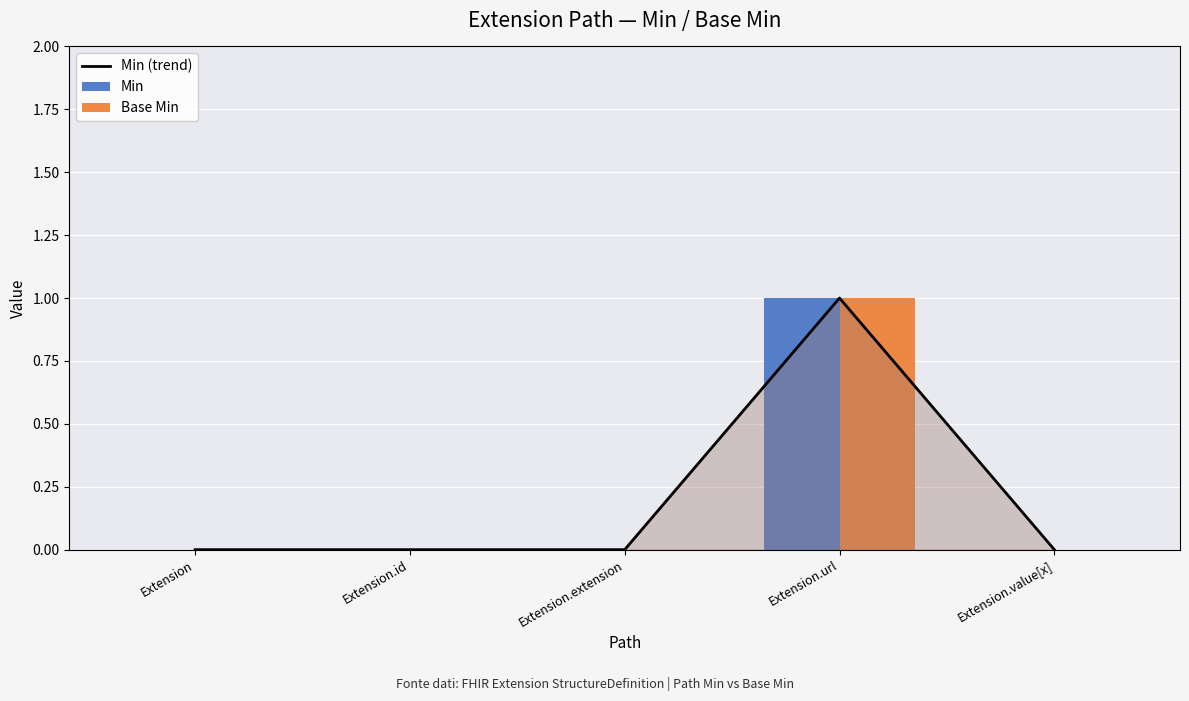

Does the chart contain stacked bars?

No